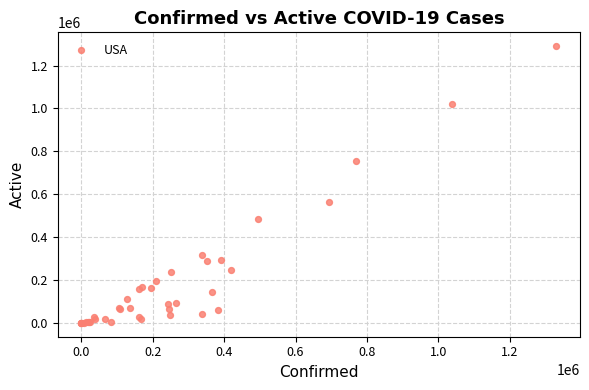

What Y value in the scatter plot is closest to 645286?

563896